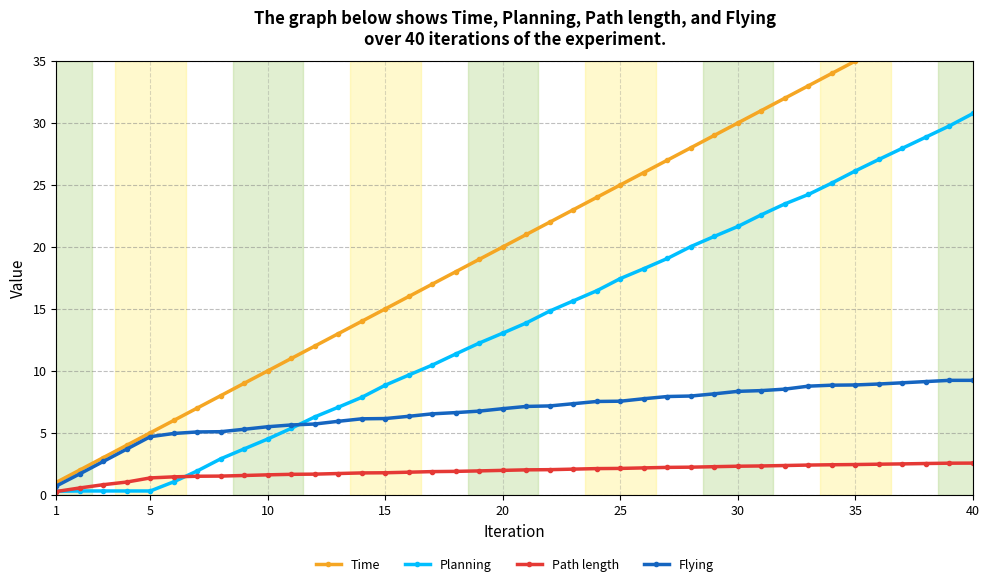

Is it true that Planning equals 8.8 at 15?

True